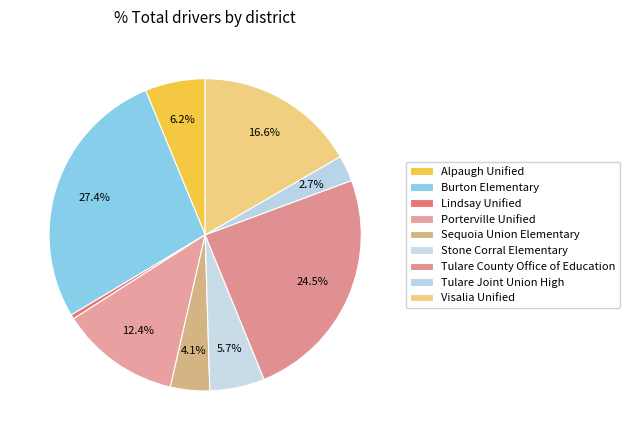

Count the number of slices in the pie.

9